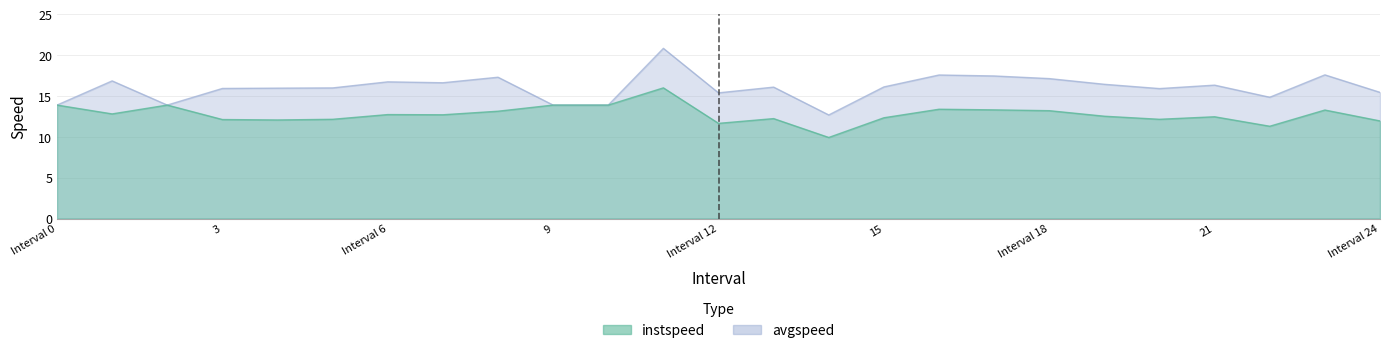

The avgspeed series shows 29.7 at 16.0. True or false?

False